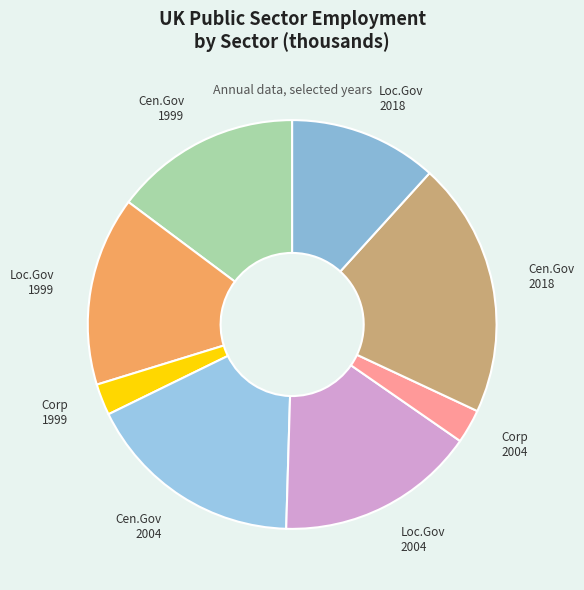

How many segments does this pie chart have?

8